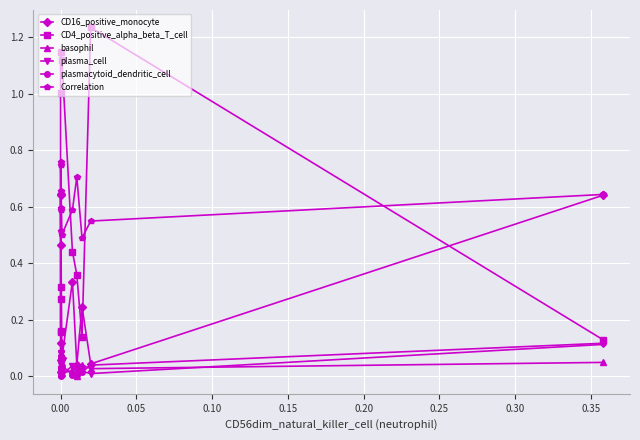

True or false: plasma_cell has more than 2 interior local peaks.

True